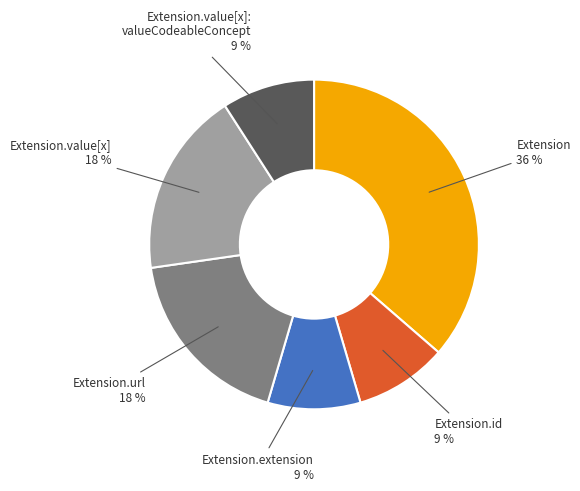

Which category has the biggest portion of the pie?

Extension